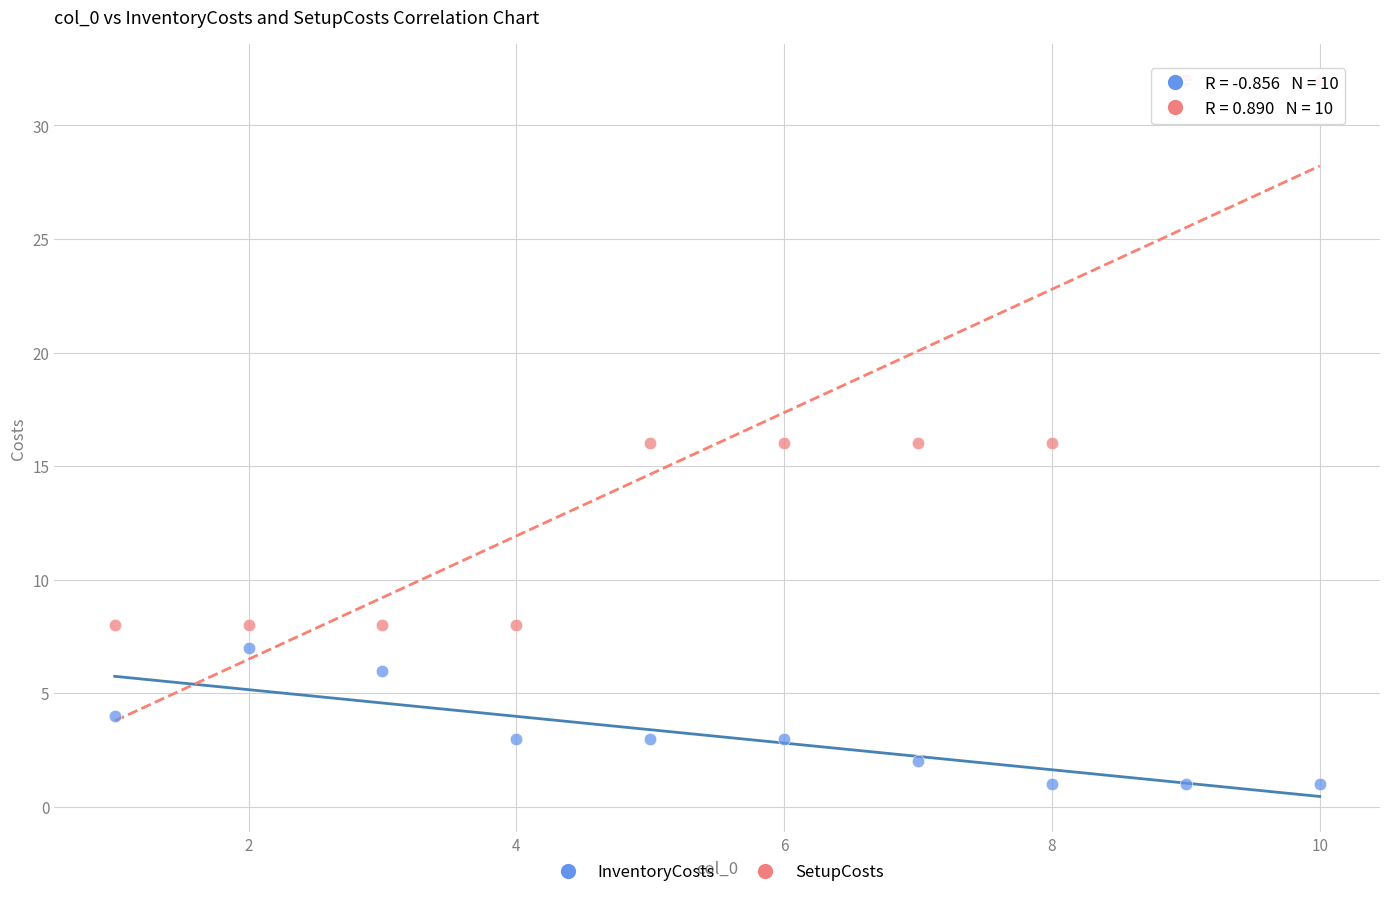

Which series contains the highest Y value?

SetupCosts